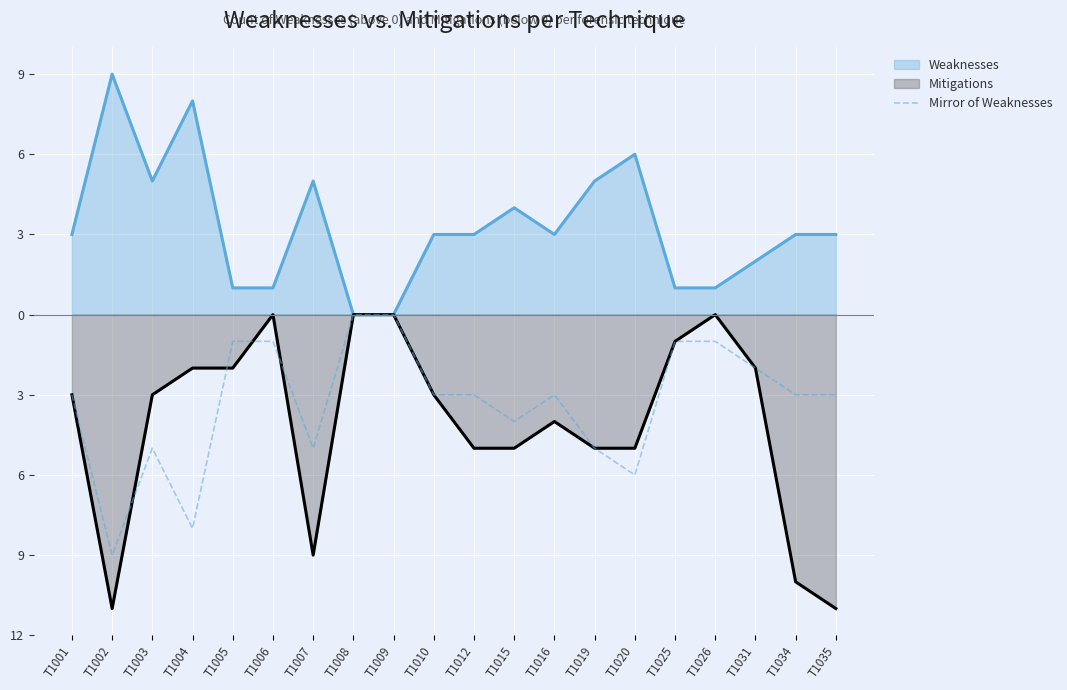

At which label does the data first exceed -3?

T1005